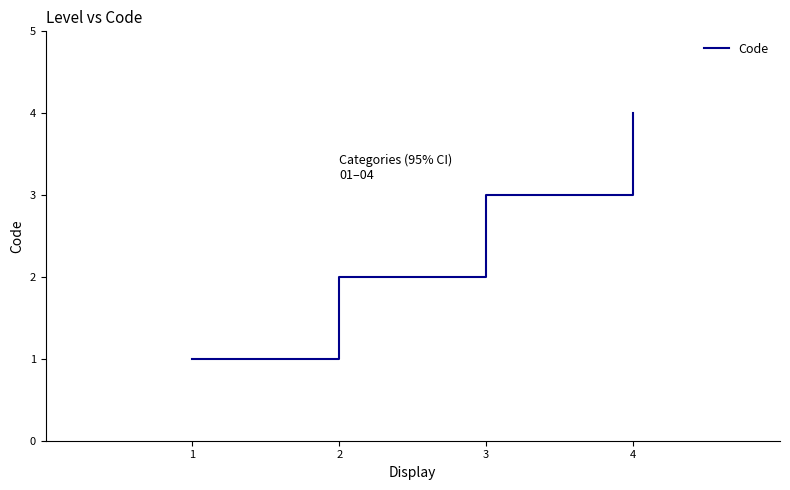

Reading left to right, what are all the values shown in this chart?

1=1	2=2	3=3	4=4